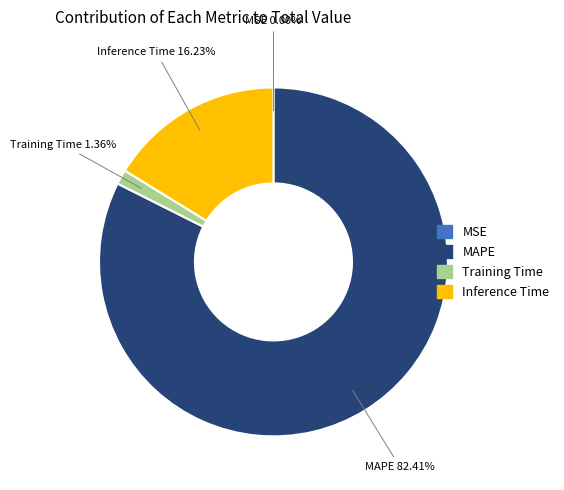

Do Inference Time and MAPE together represent more than half of the pie?

Yes